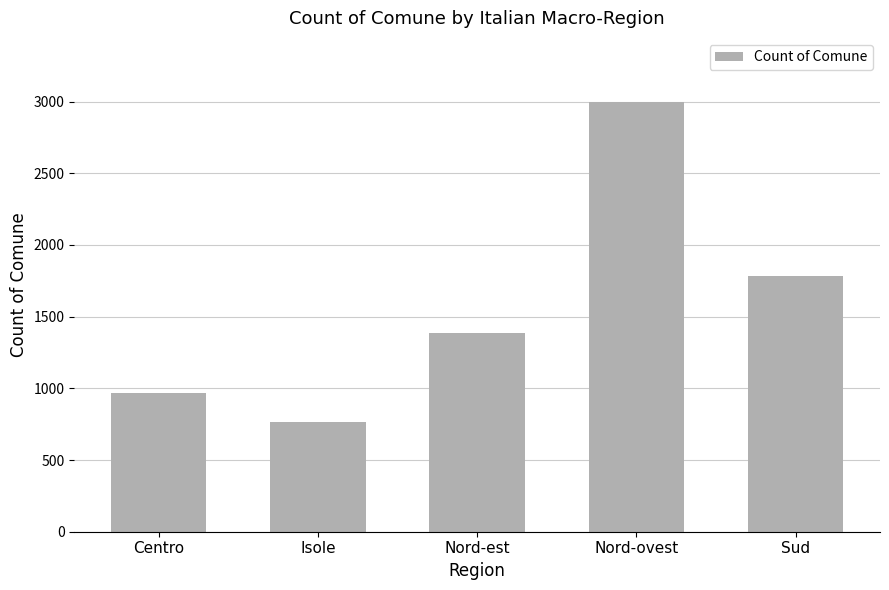

Approximately how many times larger is the value at Centro compared to Nord-est?

0.7